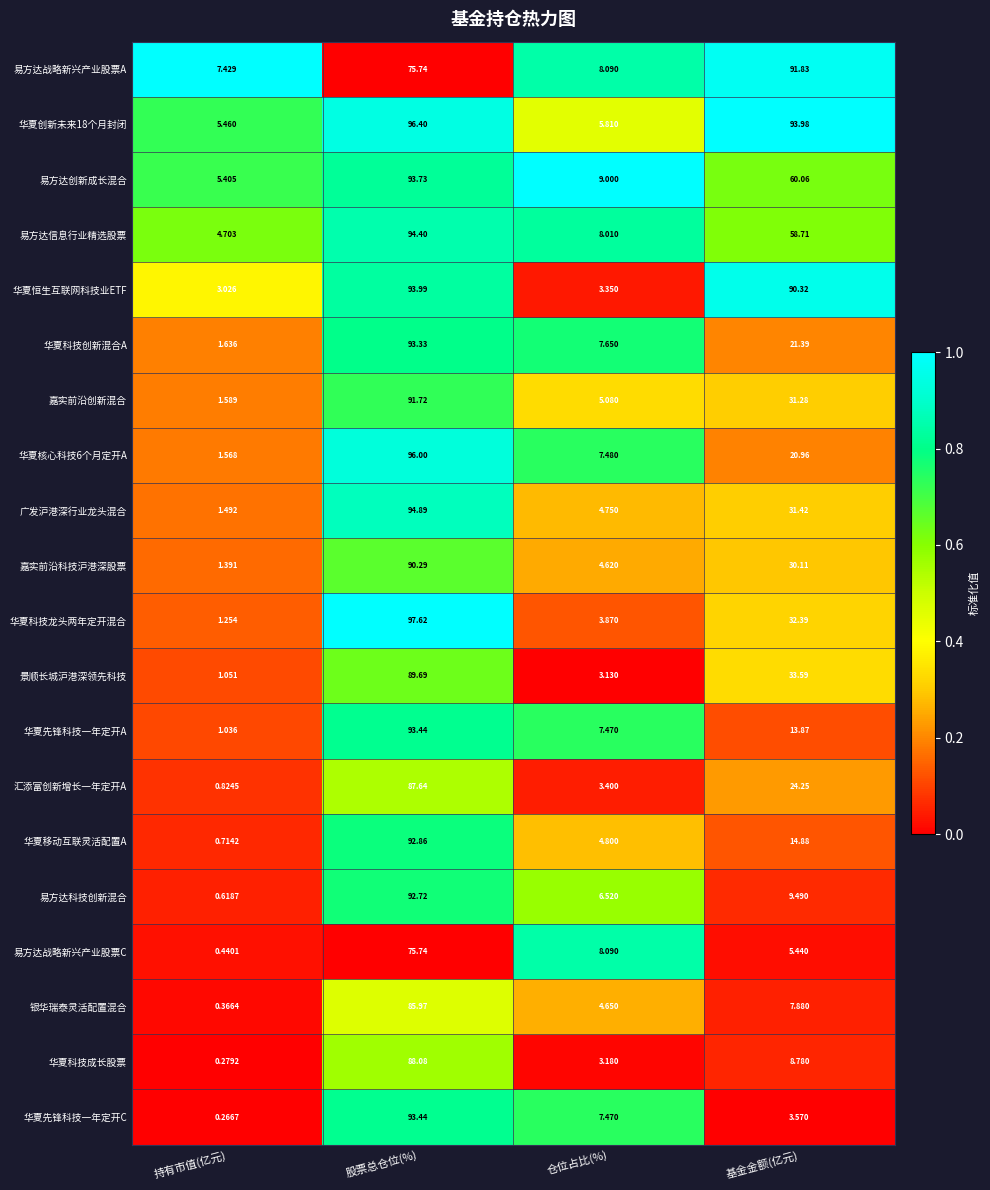

Is the value of 广发沪港深行业龙头混合 at 仓位占比(%) greater than the value of 华夏恒生互联网科技业ETF at 基金金额(亿元)?

No